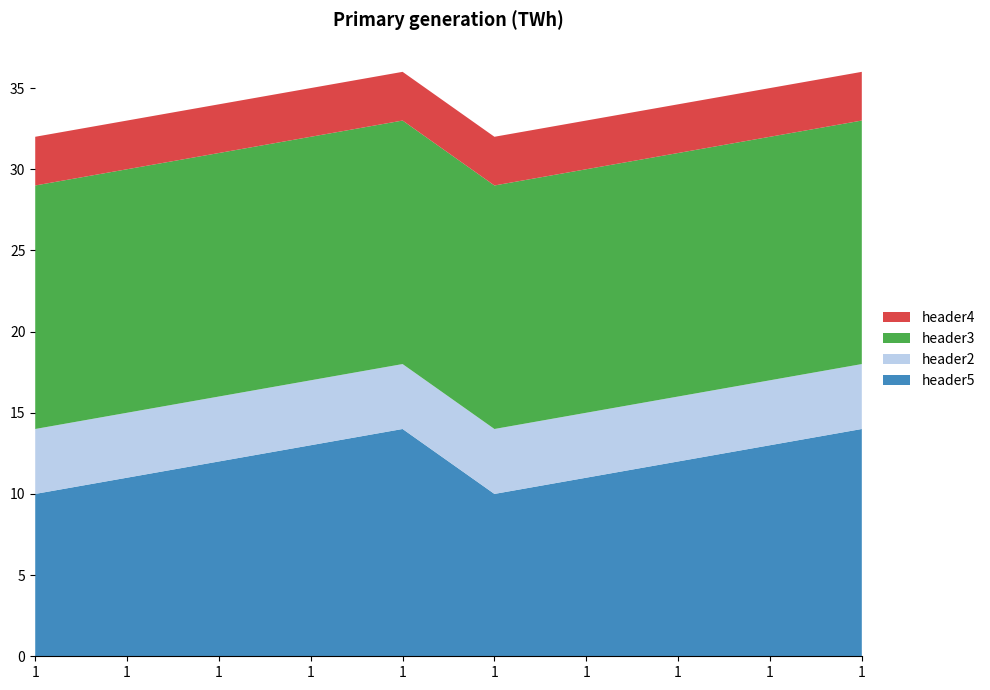

Reading left to right, what are all the values shown in this chart?

header5: 10	11	12	13	14	10	11	12	13	14
header2: 4	4	4	4	4	4	4	4	4	4
header3: 15	15	15	15	15	15	15	15	15	15
header4: 3	3	3	3	3	3	3	3	3	3